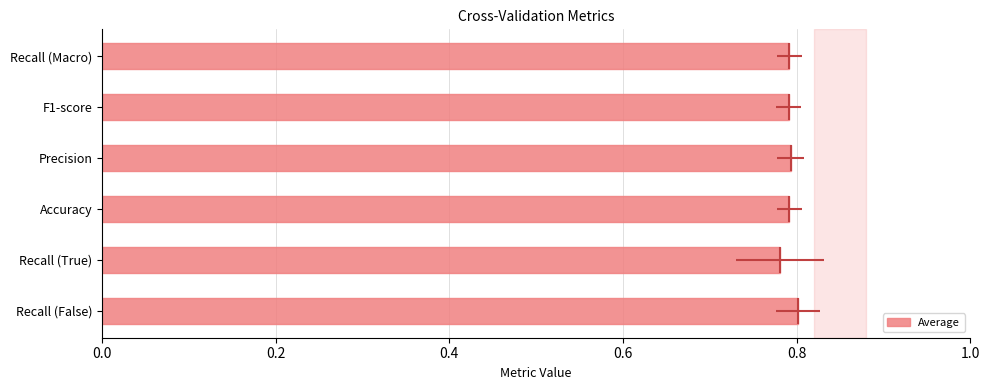

What position from the left is Accuracy?

3